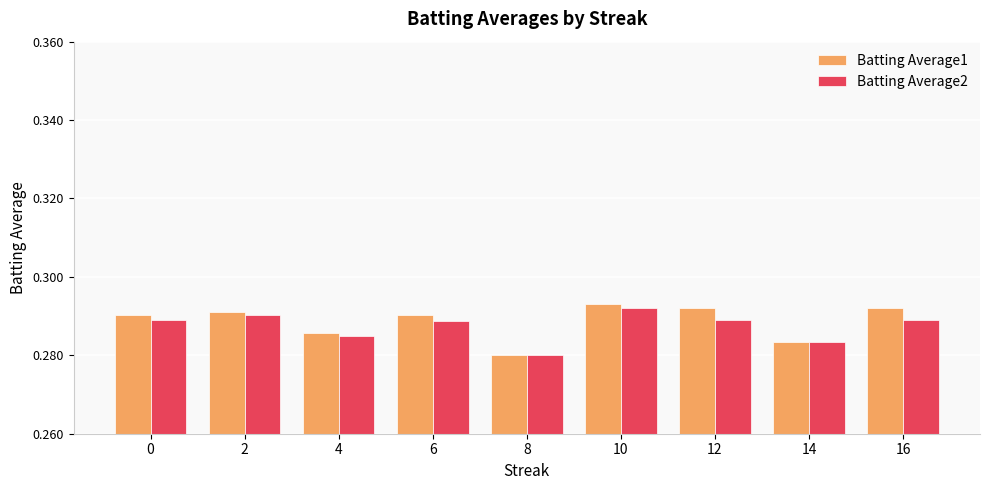

What is the sum of the Batting Average1 values at 2 and 16?

0.6